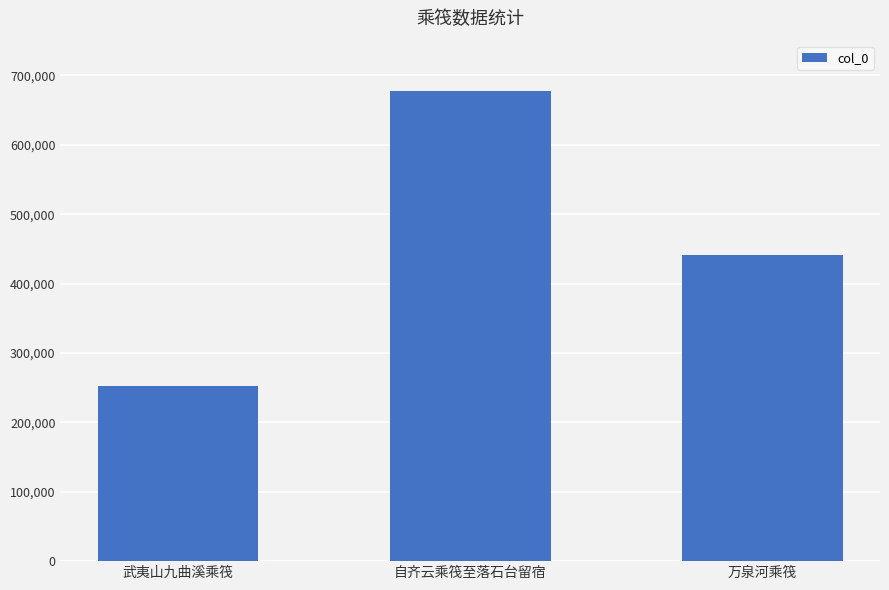

Read the value at 万泉河乘筏.

441759